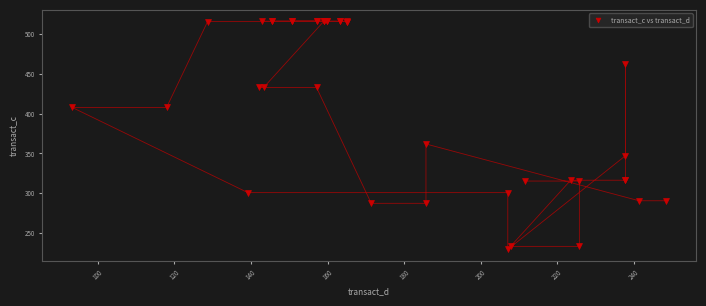

What Y value in the scatter plot is closest to 372?

361.9